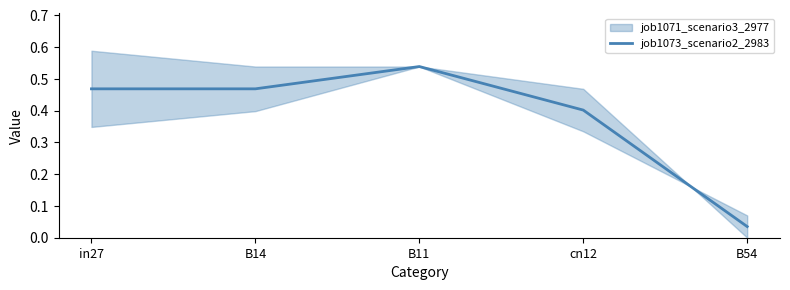

List the labels in order of value, largest first.

B11, in27, B14, cn12, B54